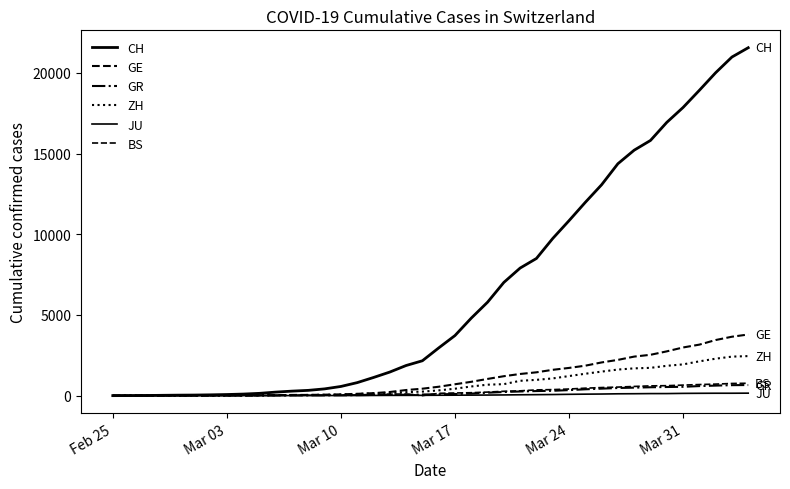

Which category has the lowest value across all series?

Feb 25